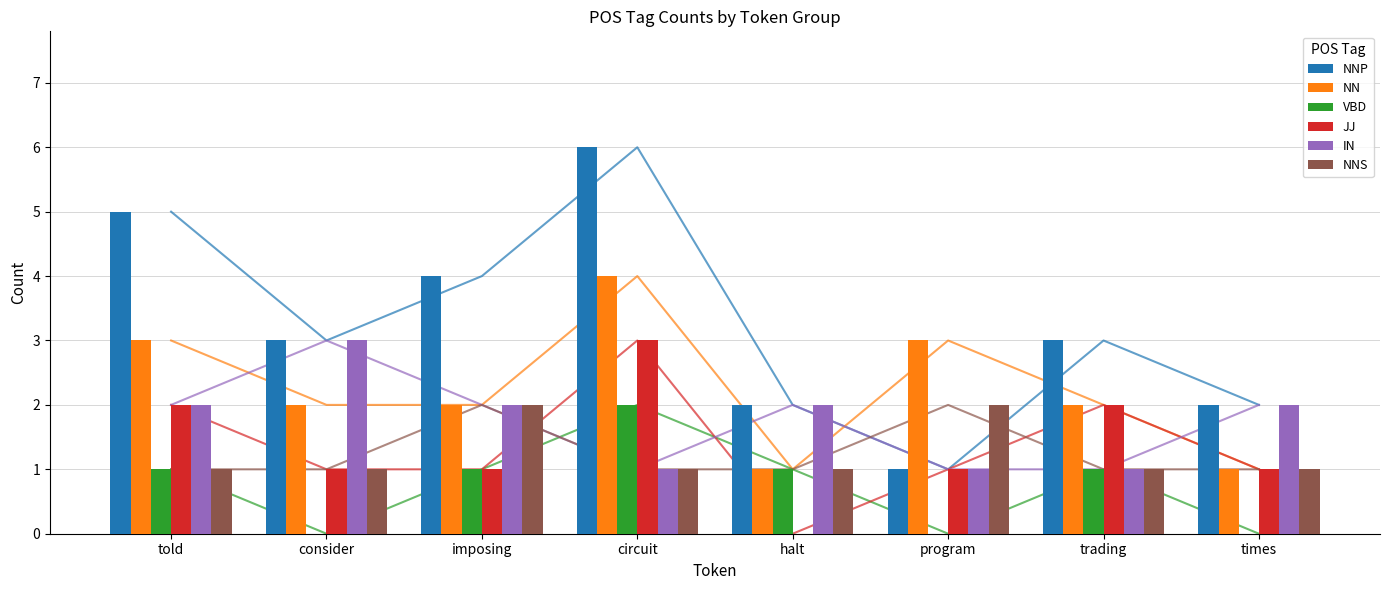

Which has a higher value, times or program?

times